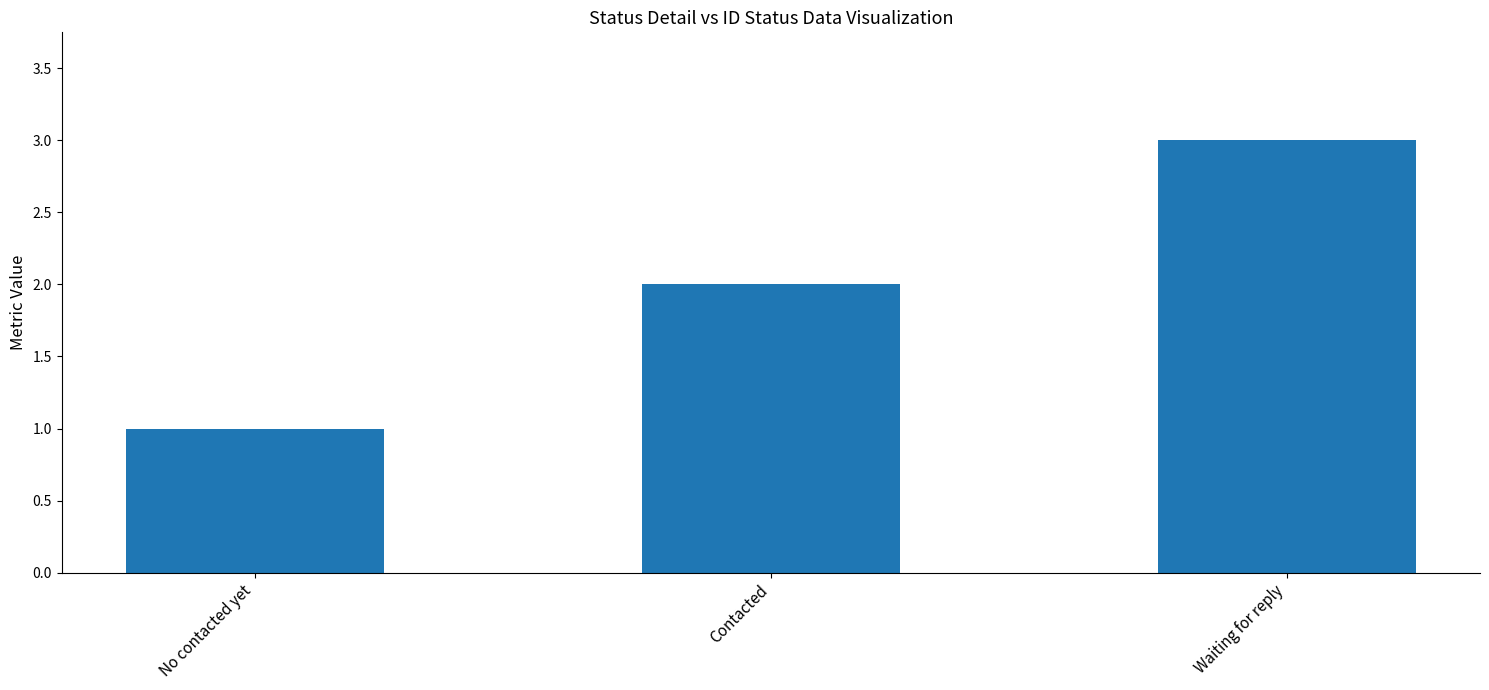

What is the label of the 3rd bar from the left?

Waiting for reply